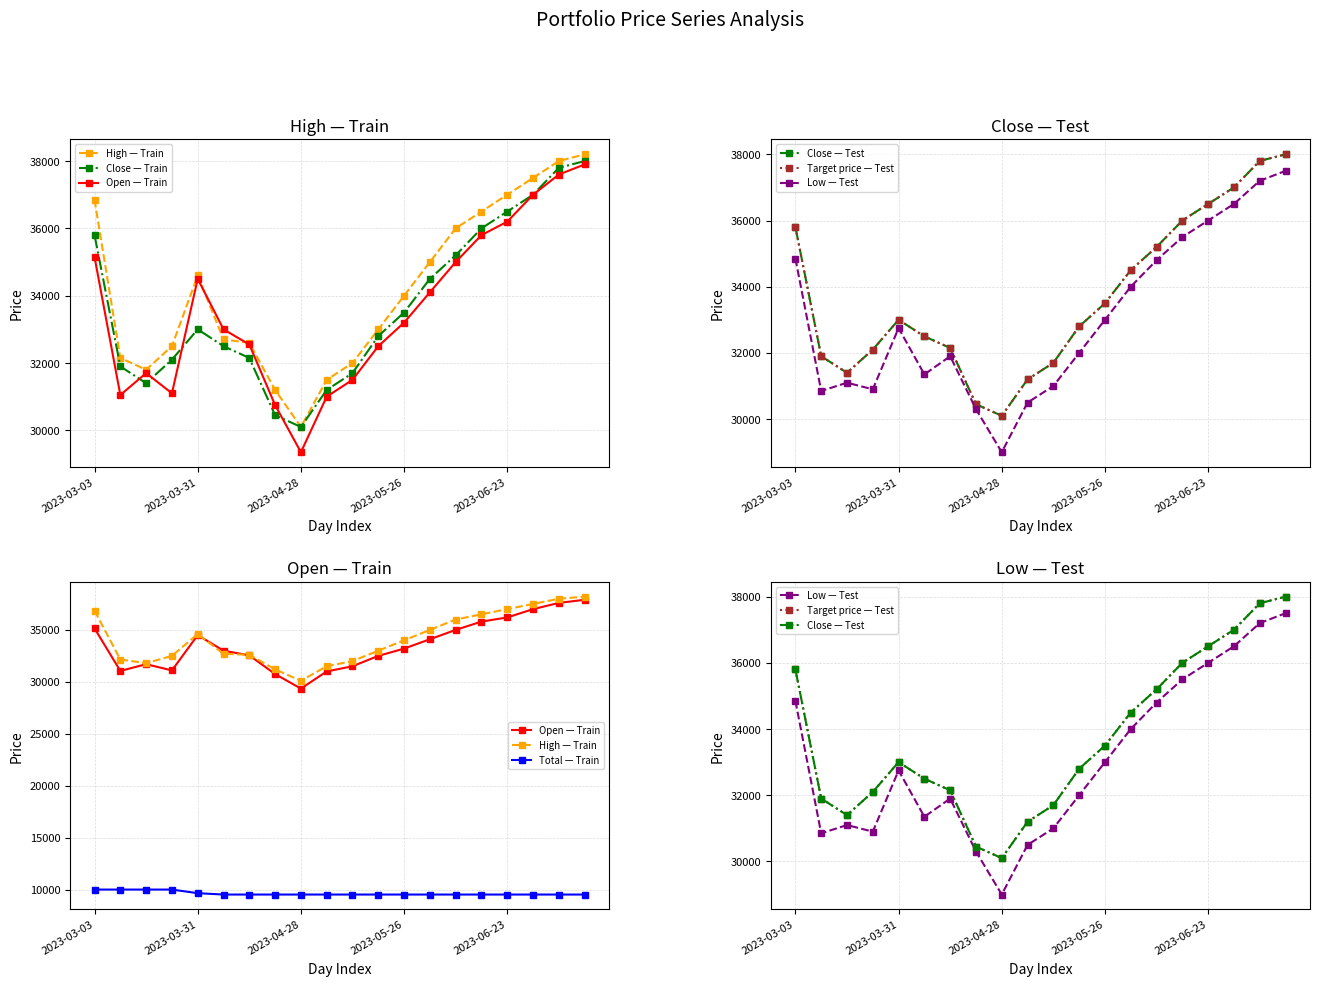

What is the lowest value of the Low series?

29000.0